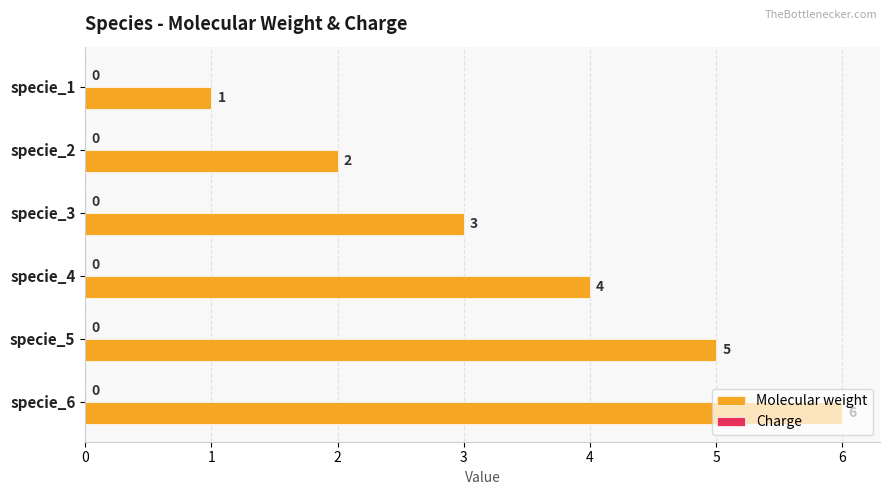

The value at specie_1 is 0. True or false?

False